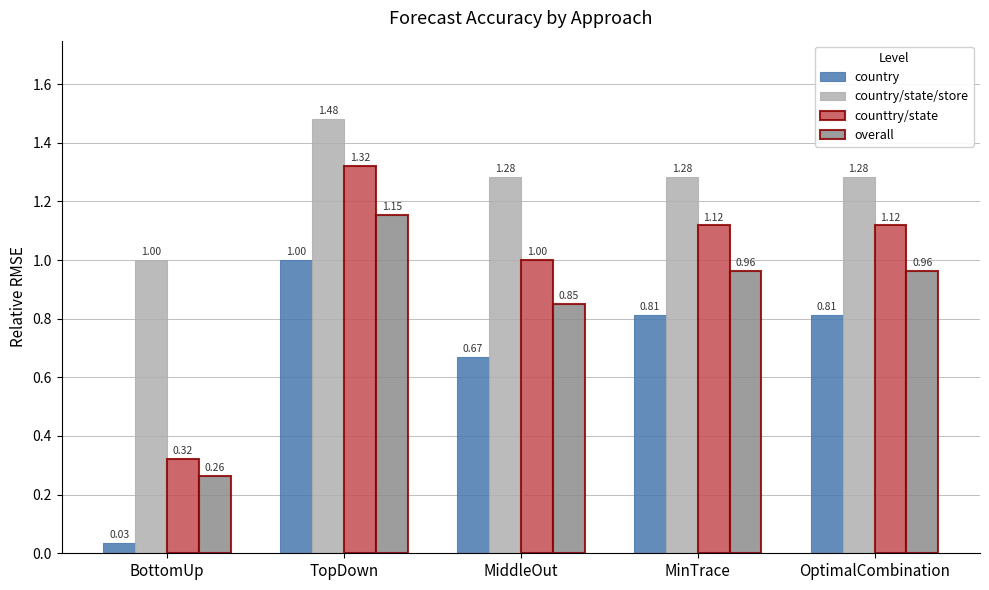

What is the difference between the second highest and second lowest values in the counttry/state series?

0.1